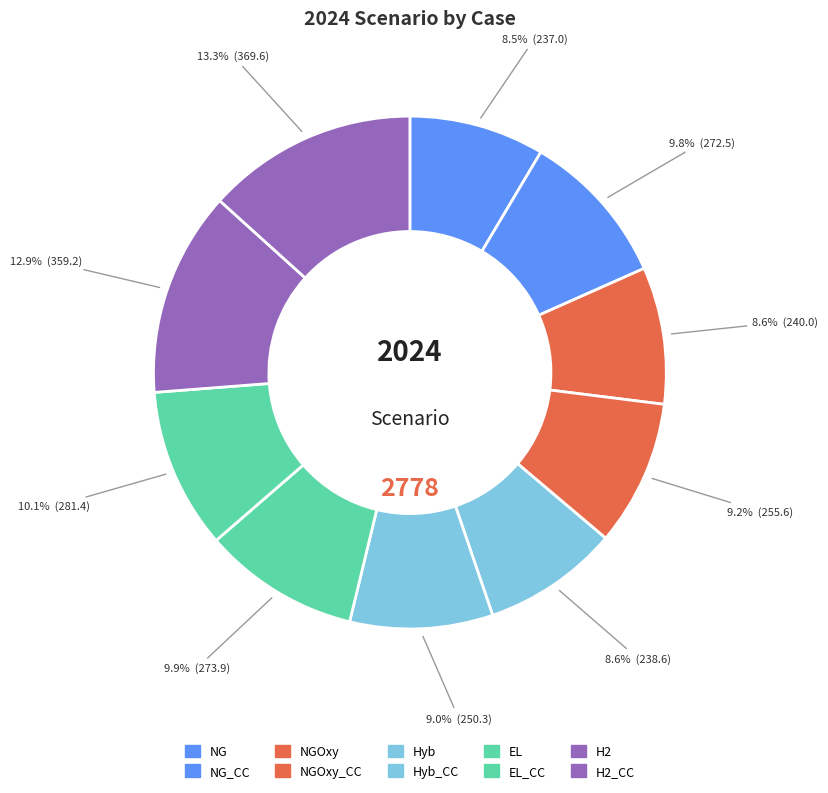

Count the number of slices in the pie.

10